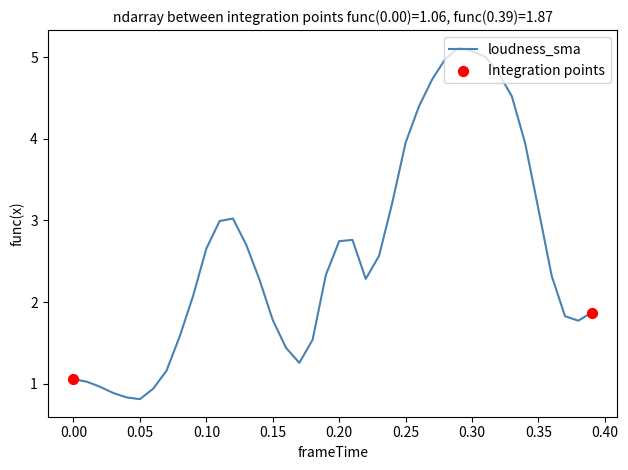

What is the smallest value displayed?

0.8